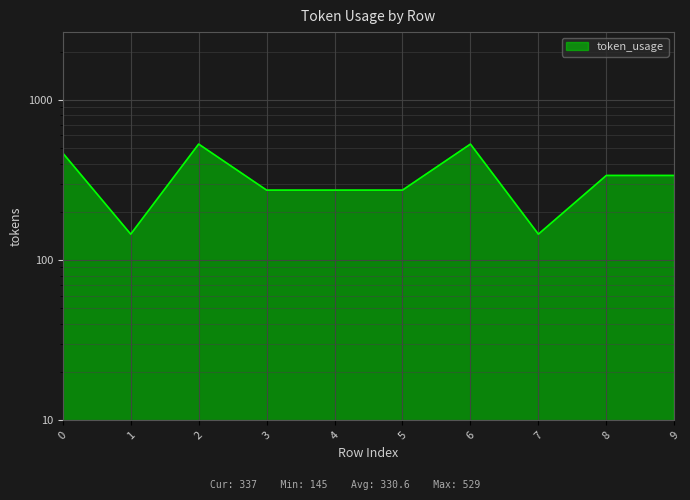

What is the average value?

331